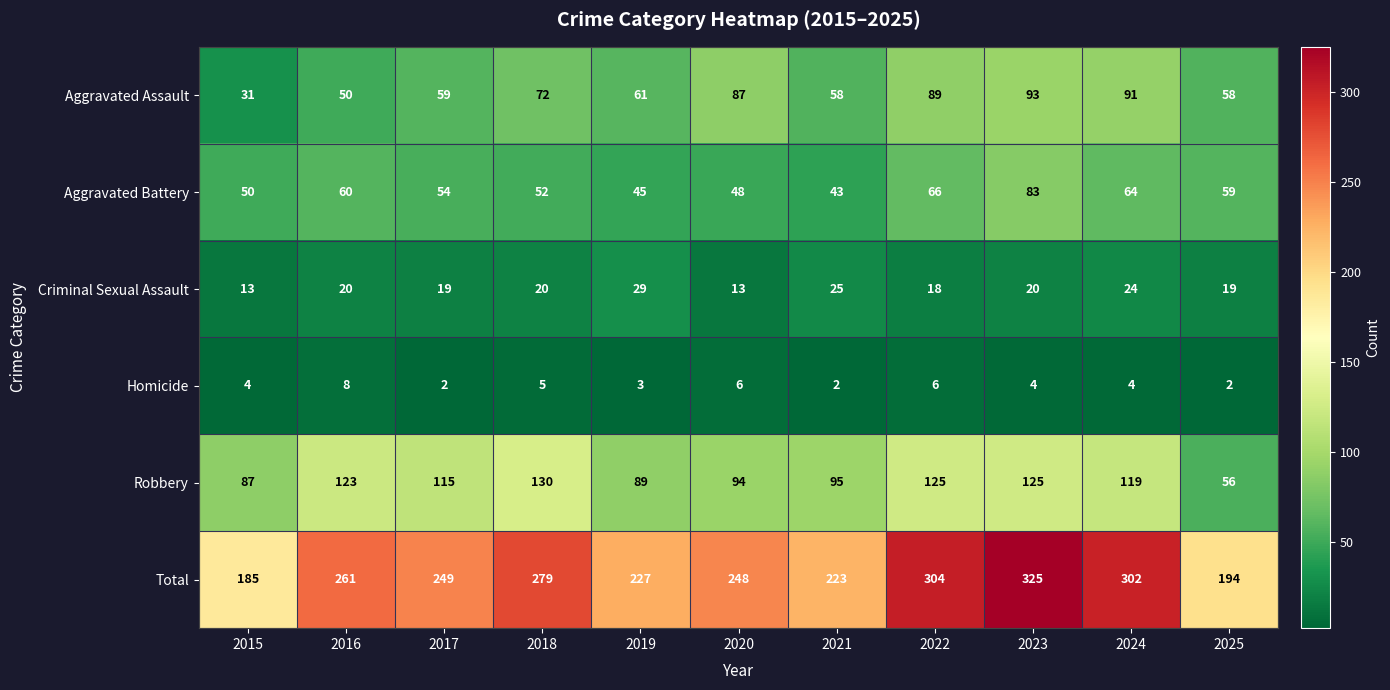

Which series changed the most between 2021 and 2025?

Robbery